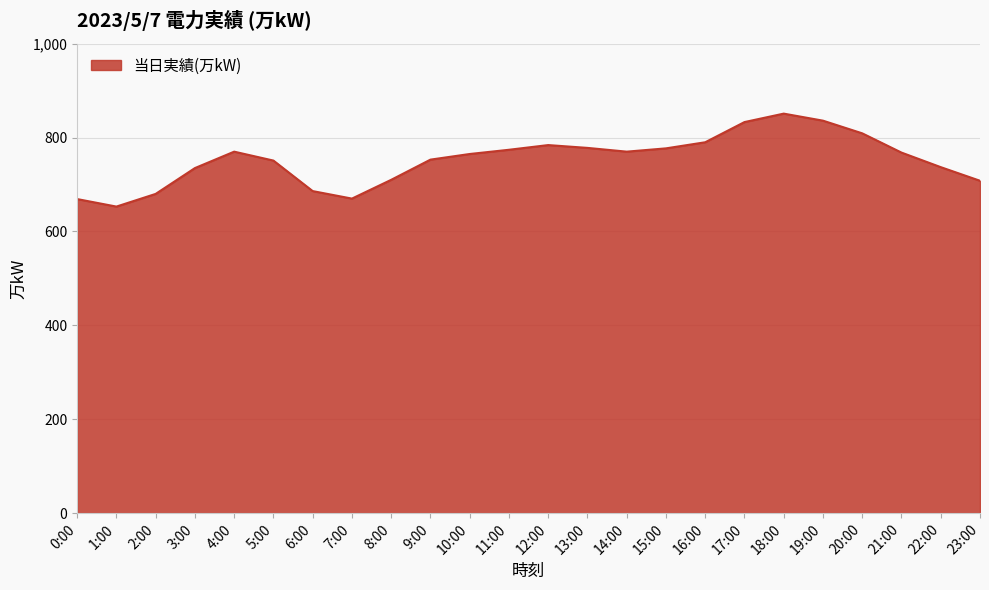

What is the maximum value shown in the chart?

851